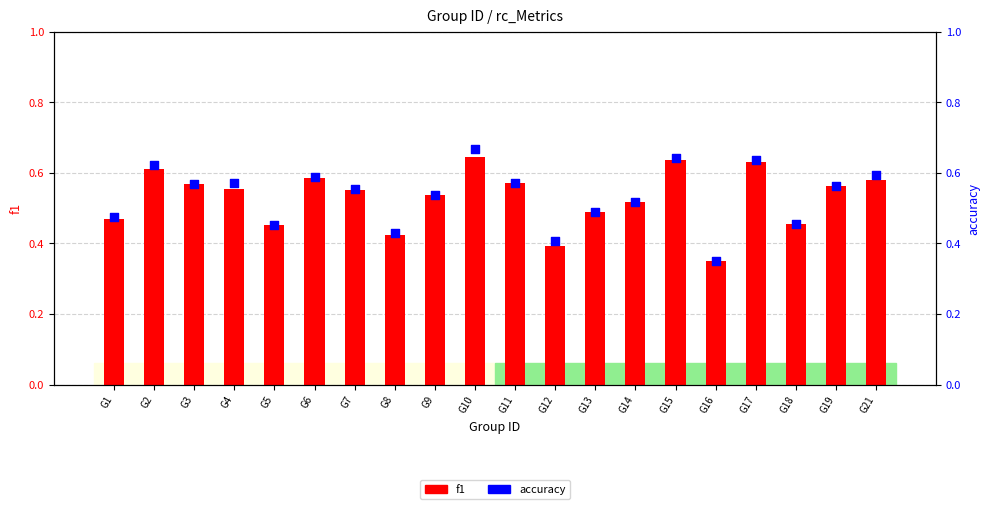

What are all the series names shown in the legend?

f1, accuracy